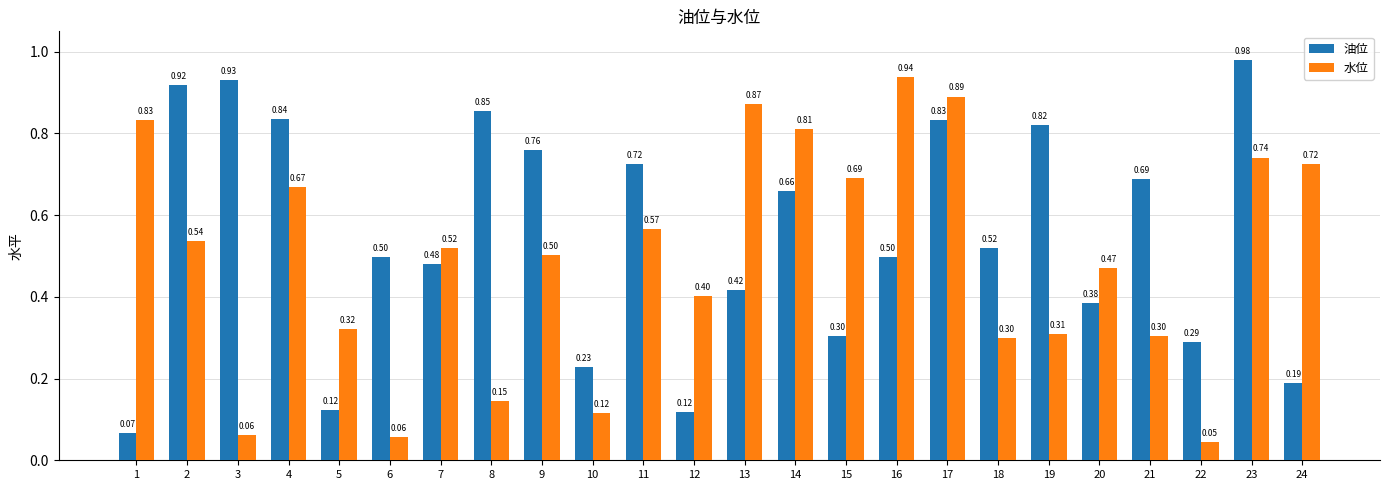

What is the difference between the 油位 values at 9 and 7?

0.3